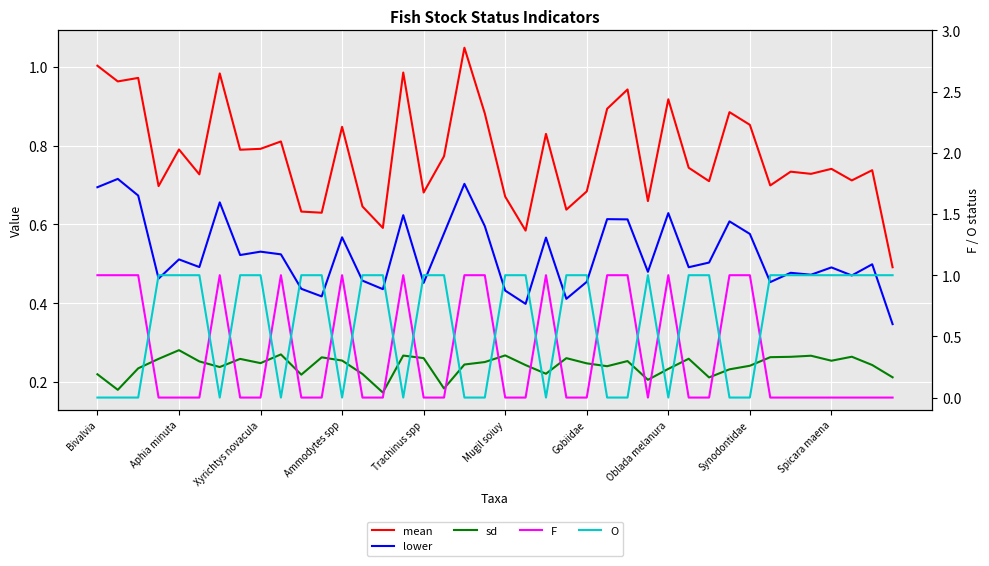

What are all the series names shown in the legend?

mean, lower, sd, F, O